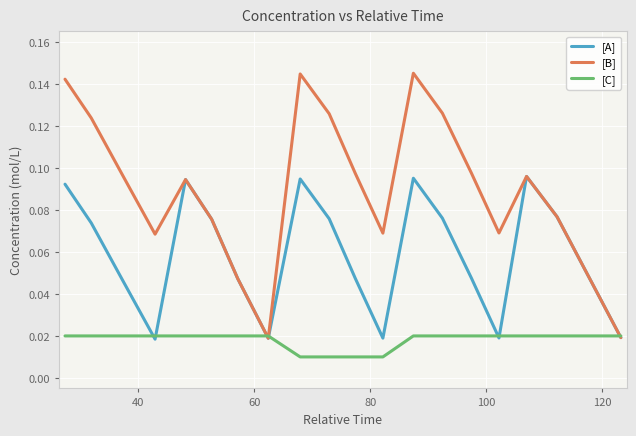

Which series has the largest total across all categories?

[B]